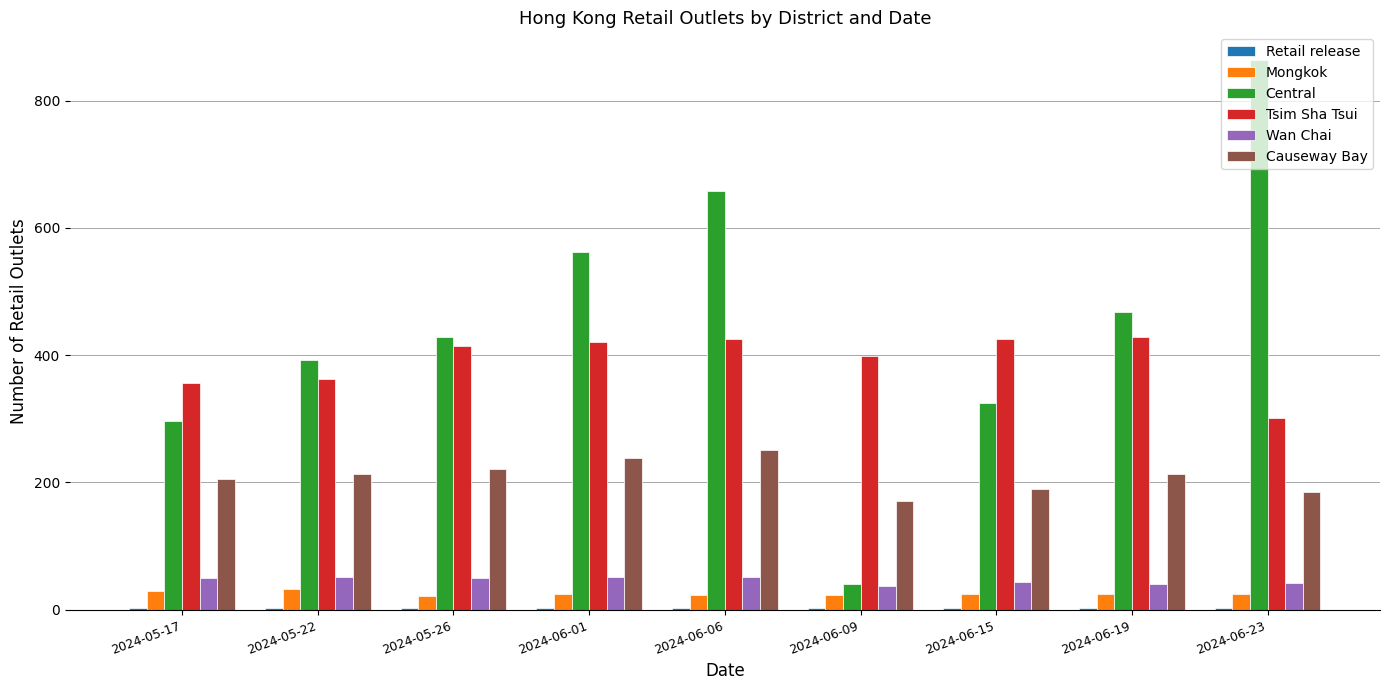

Where does the Causeway Bay series first go above 213?

2024-05-22